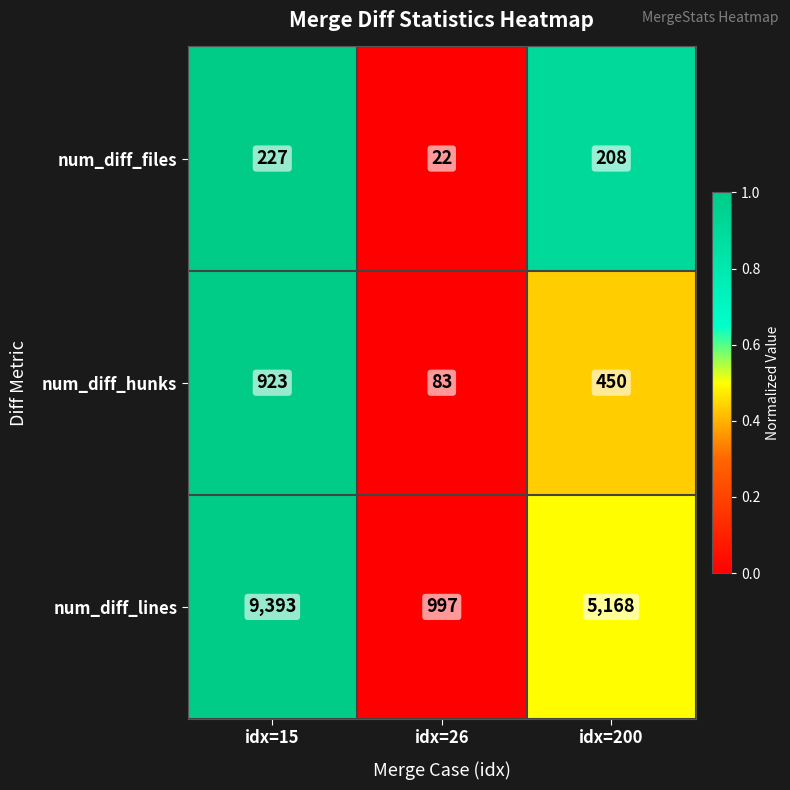

What is the sum of the num_diff_files values at idx=15 and idx=200?

435